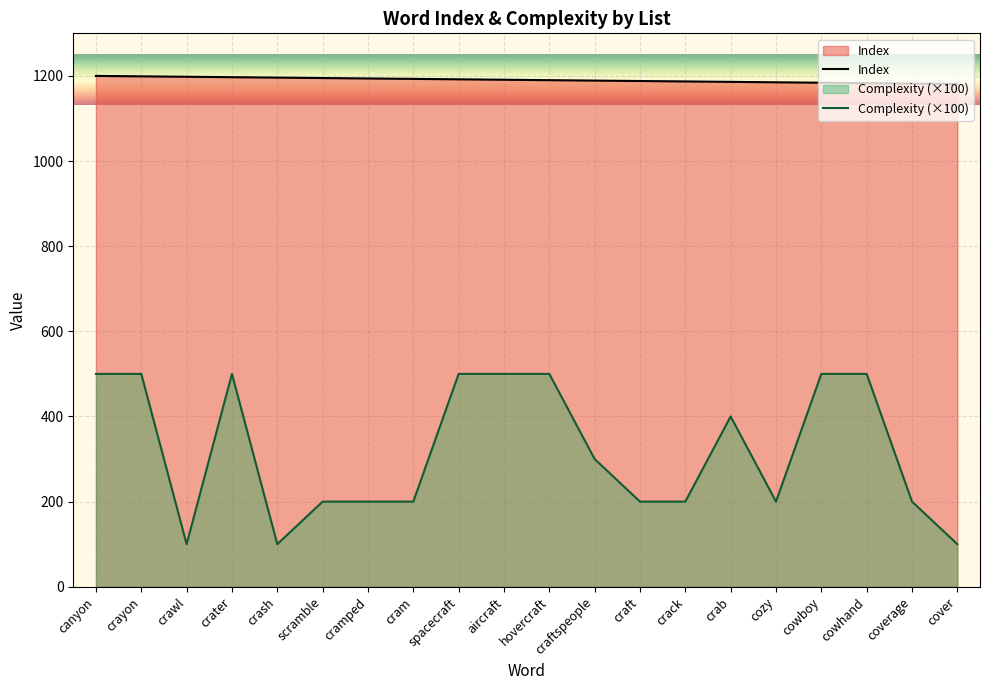

What is the label of the 2nd point from the left?

crayon